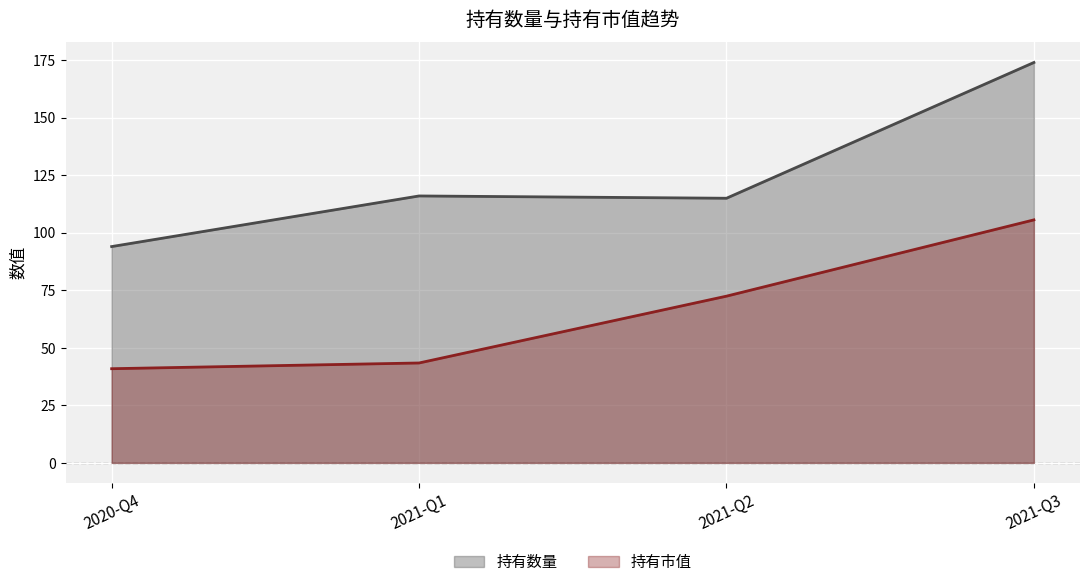

How many lines are shown in the chart?

2